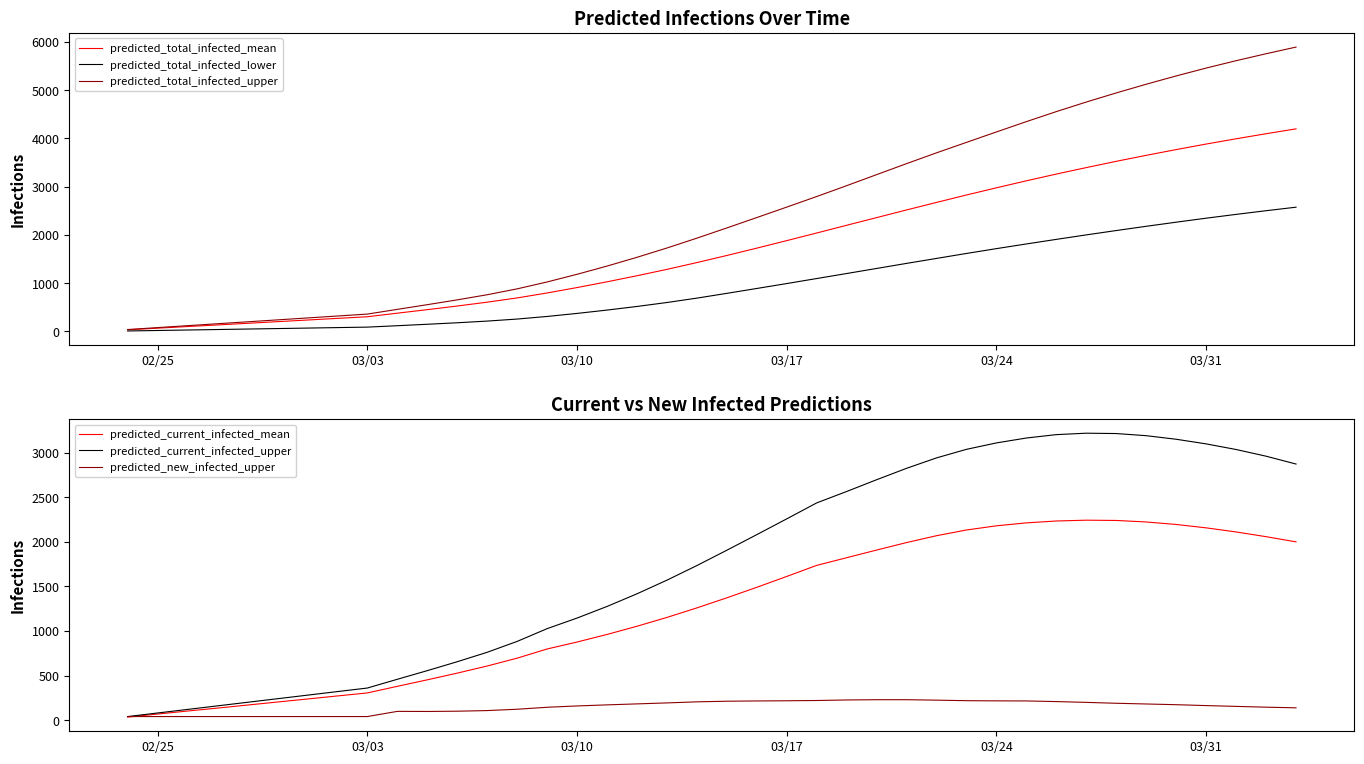

Rank the series by their maximum value, from lowest to highest.

predicted_new_infected_upper, predicted_current_infected_mean, predicted_total_infected_lower, predicted_current_infected_upper, predicted_total_infected_mean, predicted_total_infected_upper